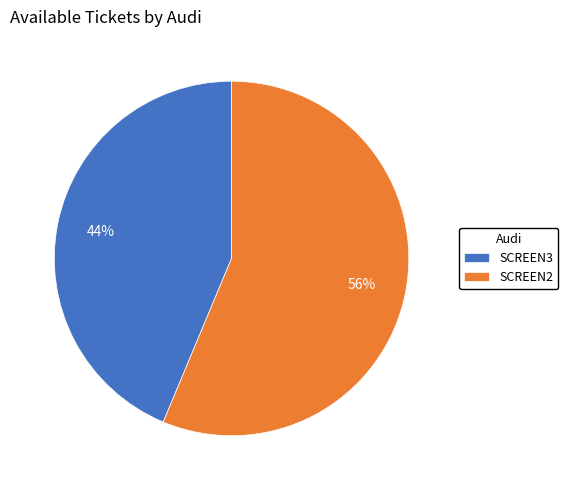

Count the number of slices in the pie.

2